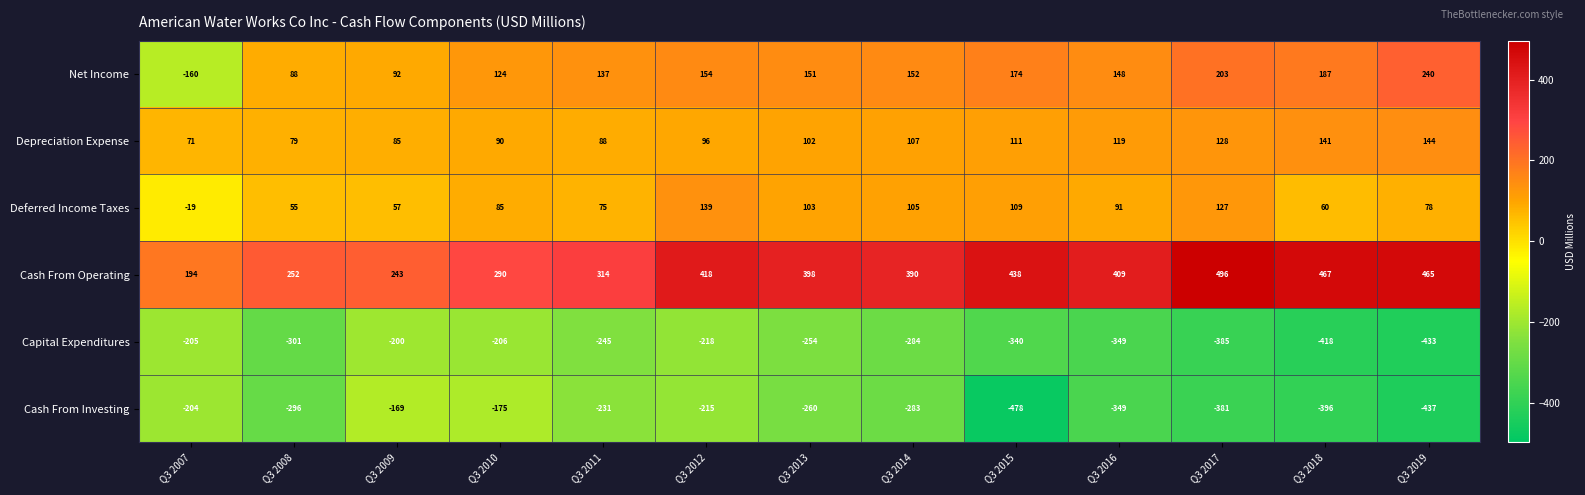

How many data points does each series have?

13